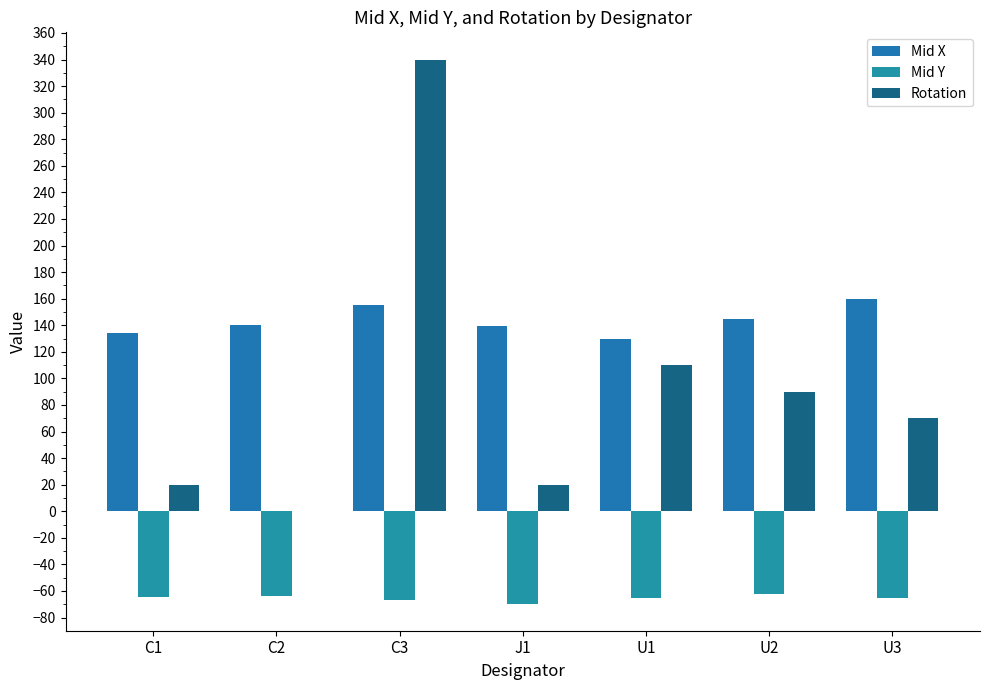

How many groups of bars are there?

7